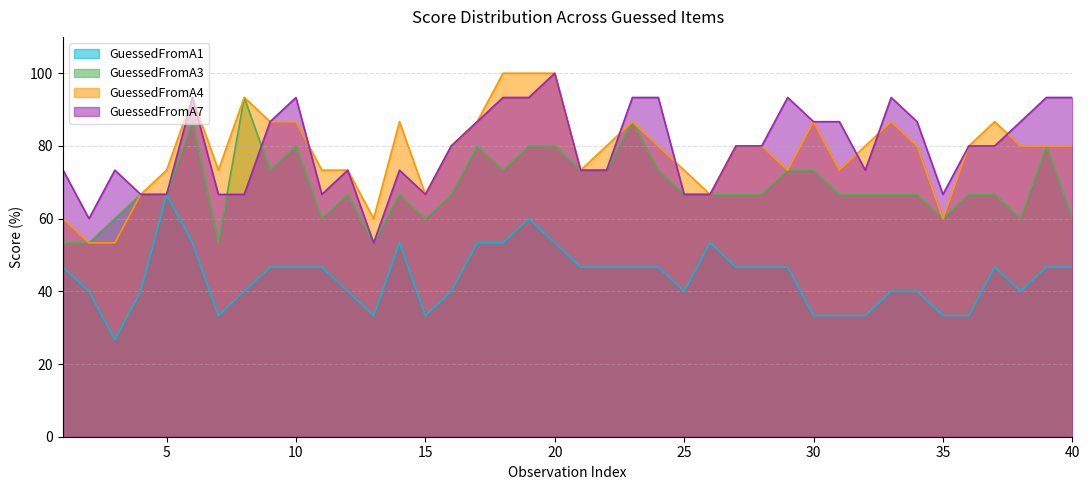

At which label is GuessedFromA7 closest to 76?

1